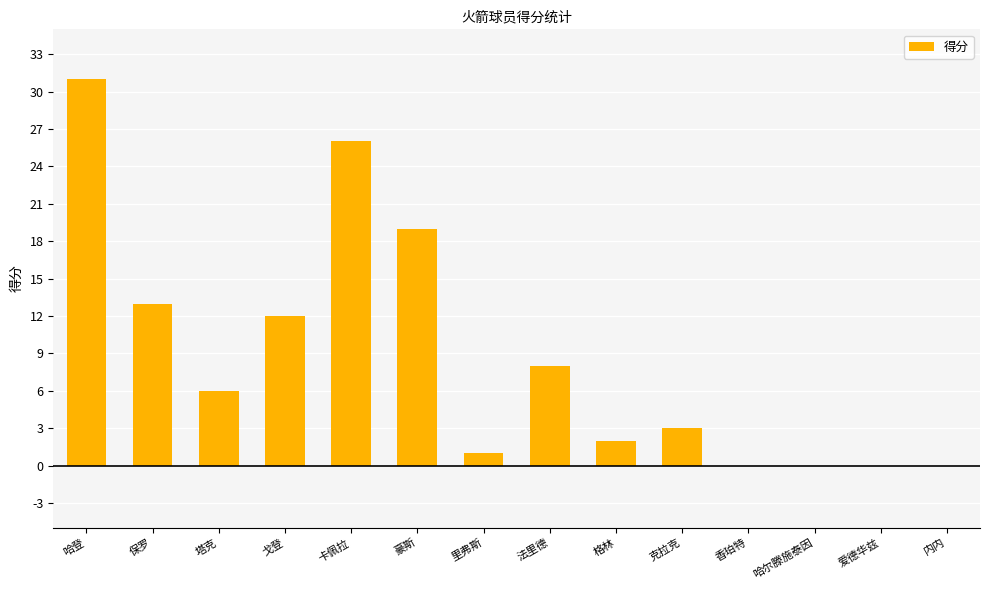

At which category does the chart reach its peak across all series?

哈登